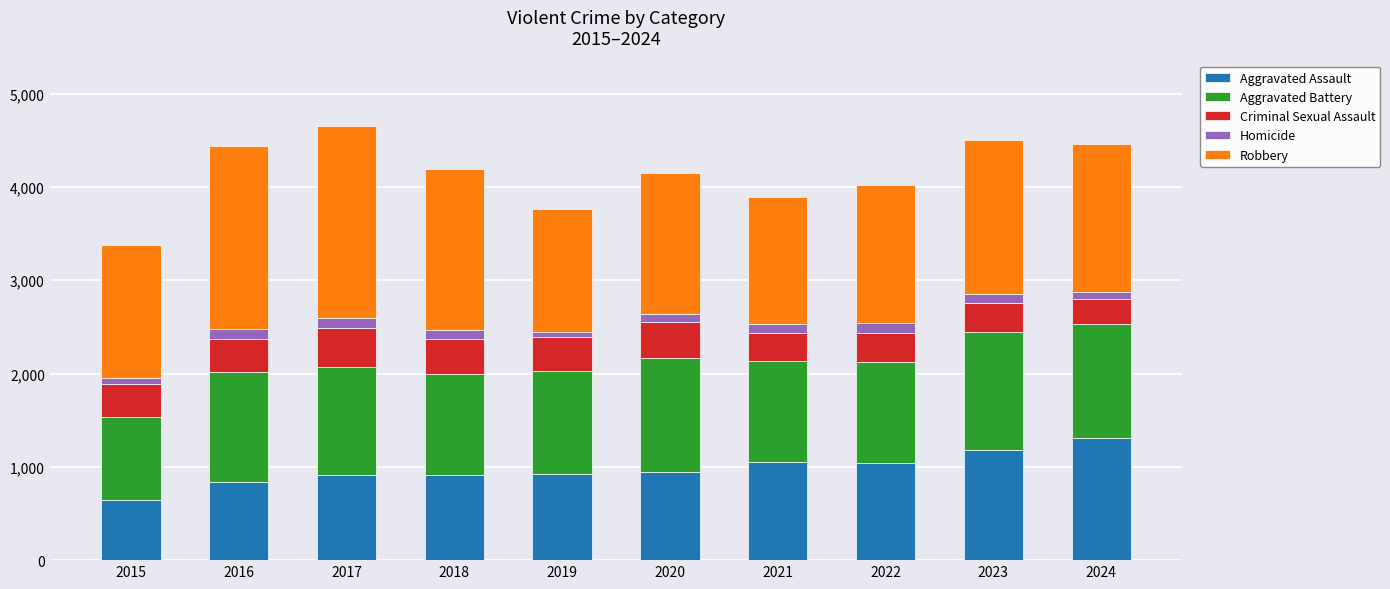

What is the minimum value for Aggravated Assault?

643